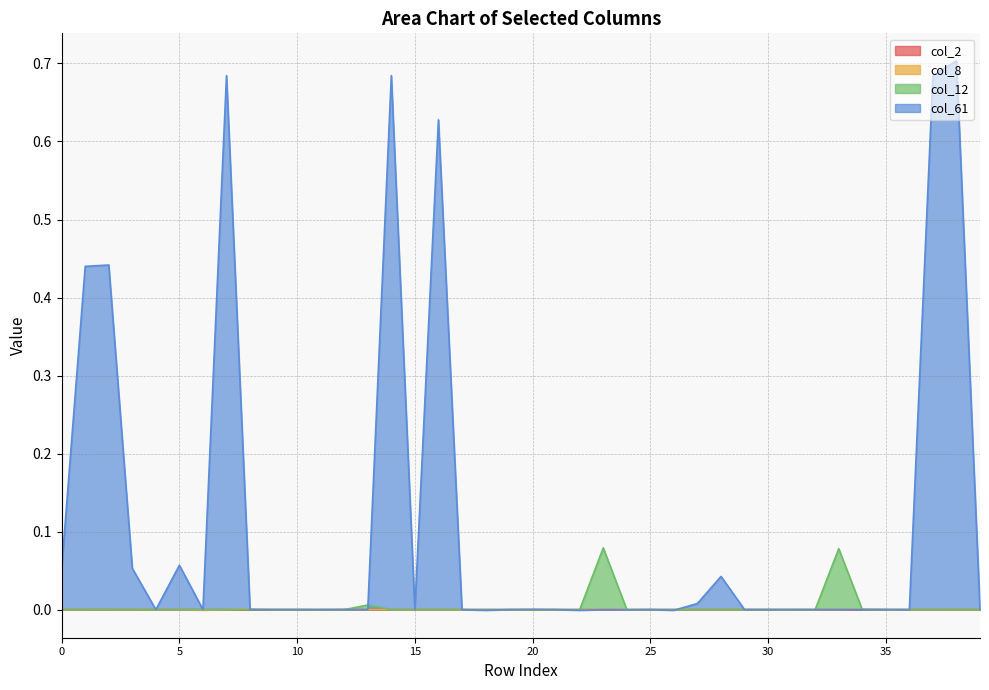

How many data points does each series have?

40